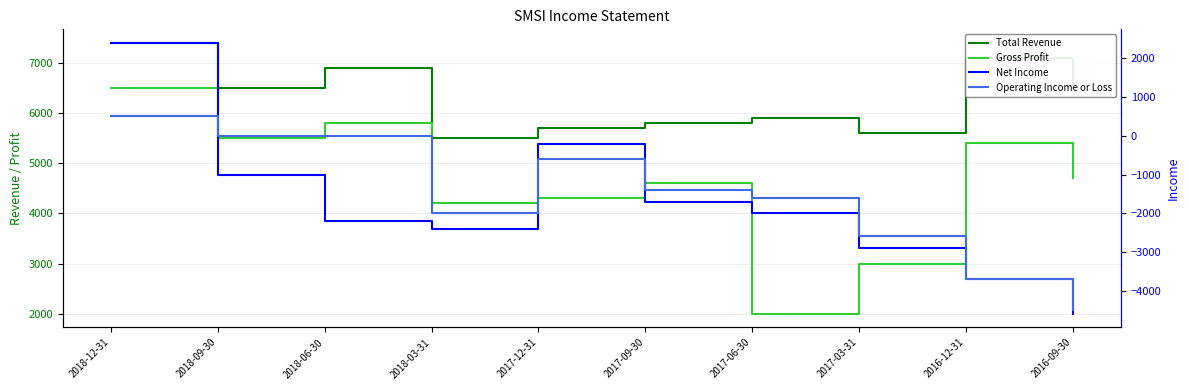

In Net Income, how many points are higher than both neighbors (excluding endpoints)?

1